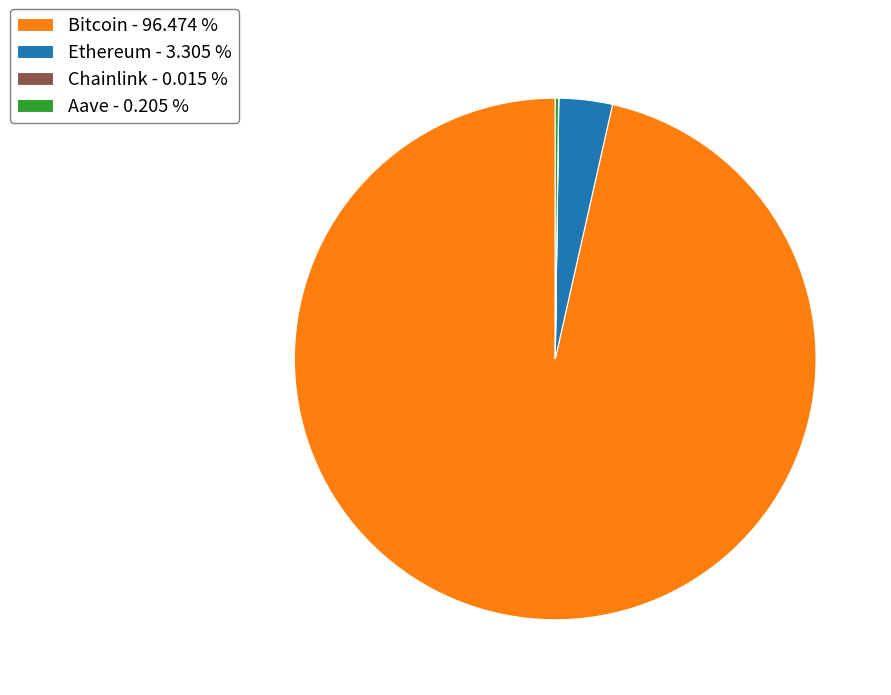

Does Bitcoin - 96.474 % account for over 50% of the chart?

Yes